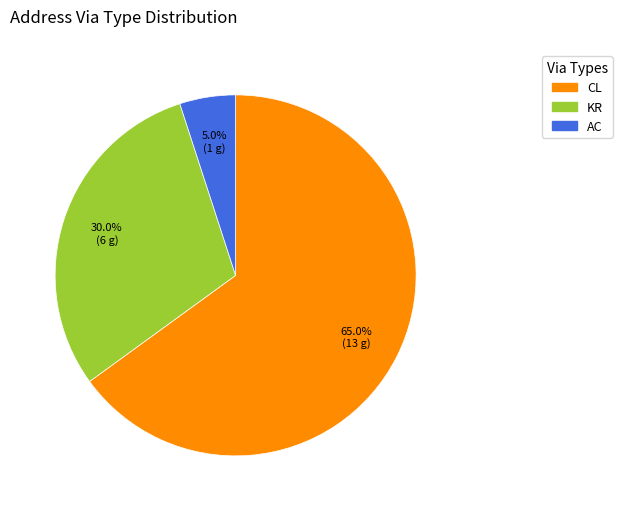

Is there any slice that represents more than half of the pie?

Yes